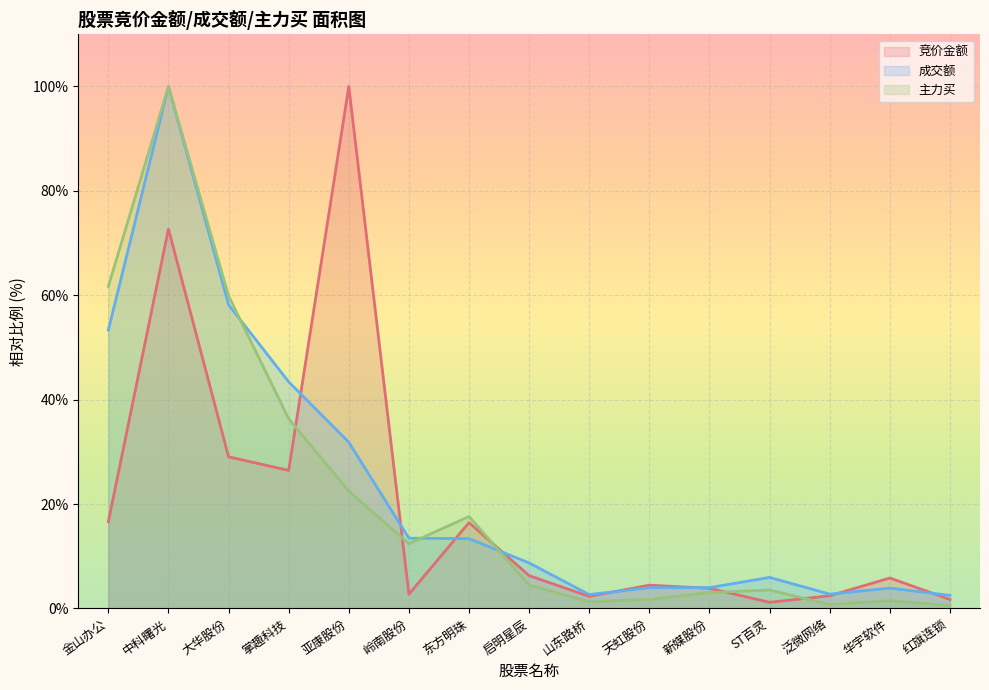

At how many categories does at least one series exceed 23?

5